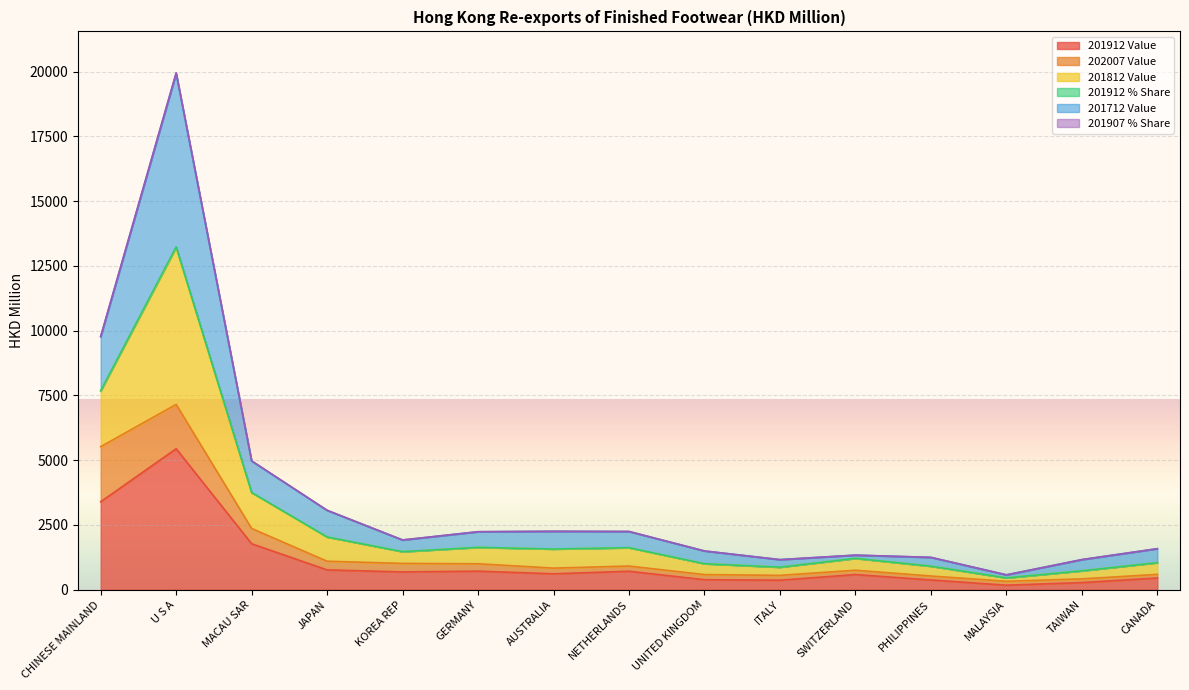

Where is the first local minimum for 201712 Value?

KOREA REP